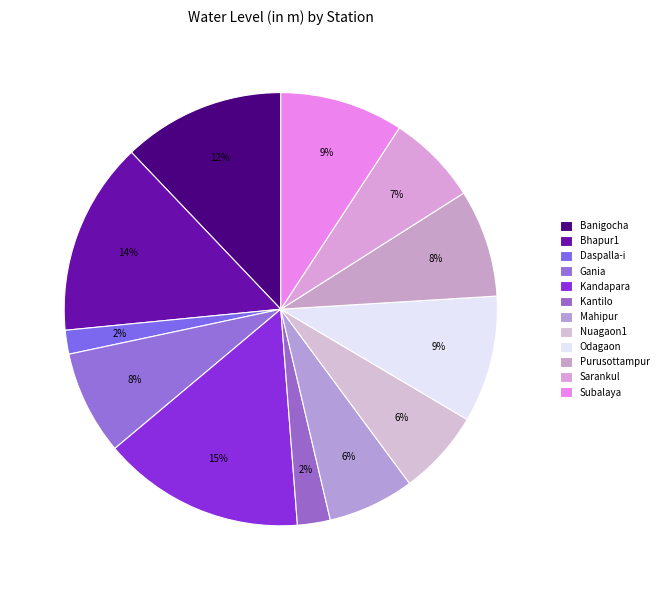

Count the number of slices in the pie.

12